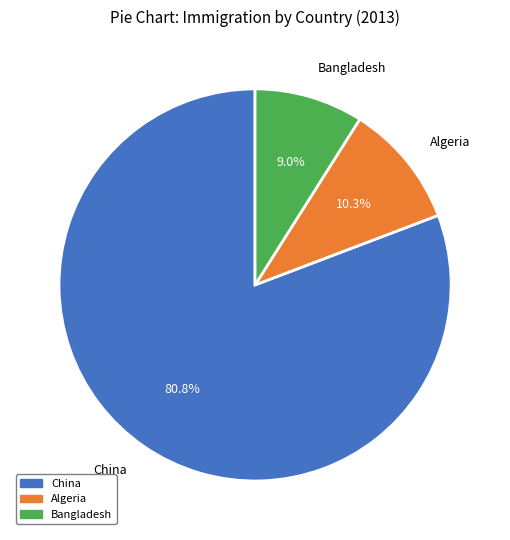

How many segments does this pie chart have?

3